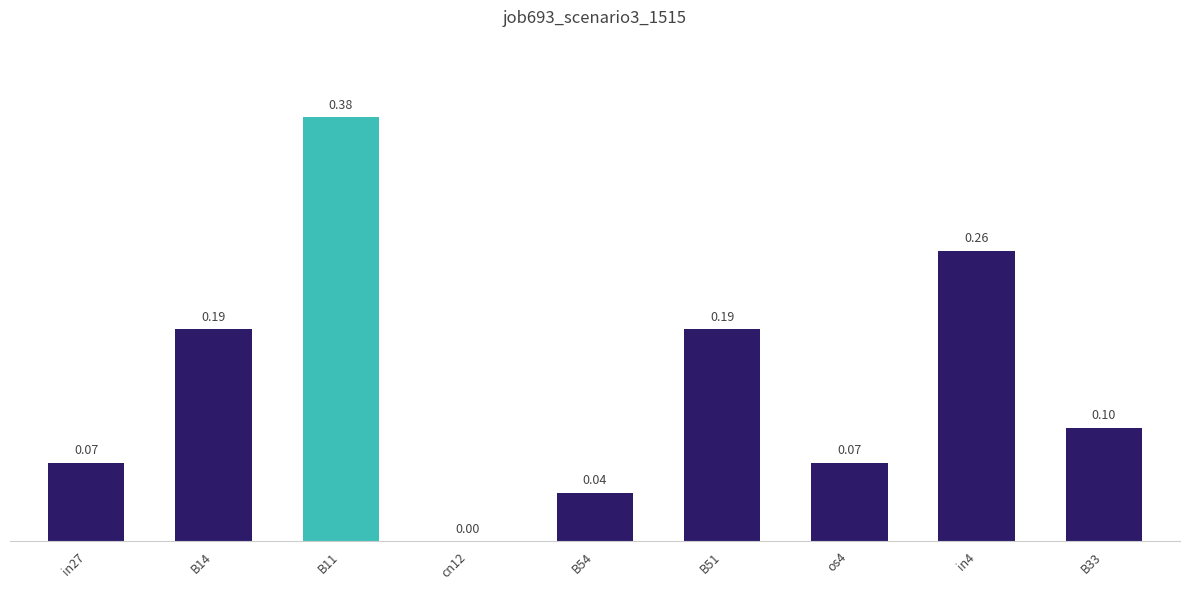

Between B11 and in4, which is larger?

B11